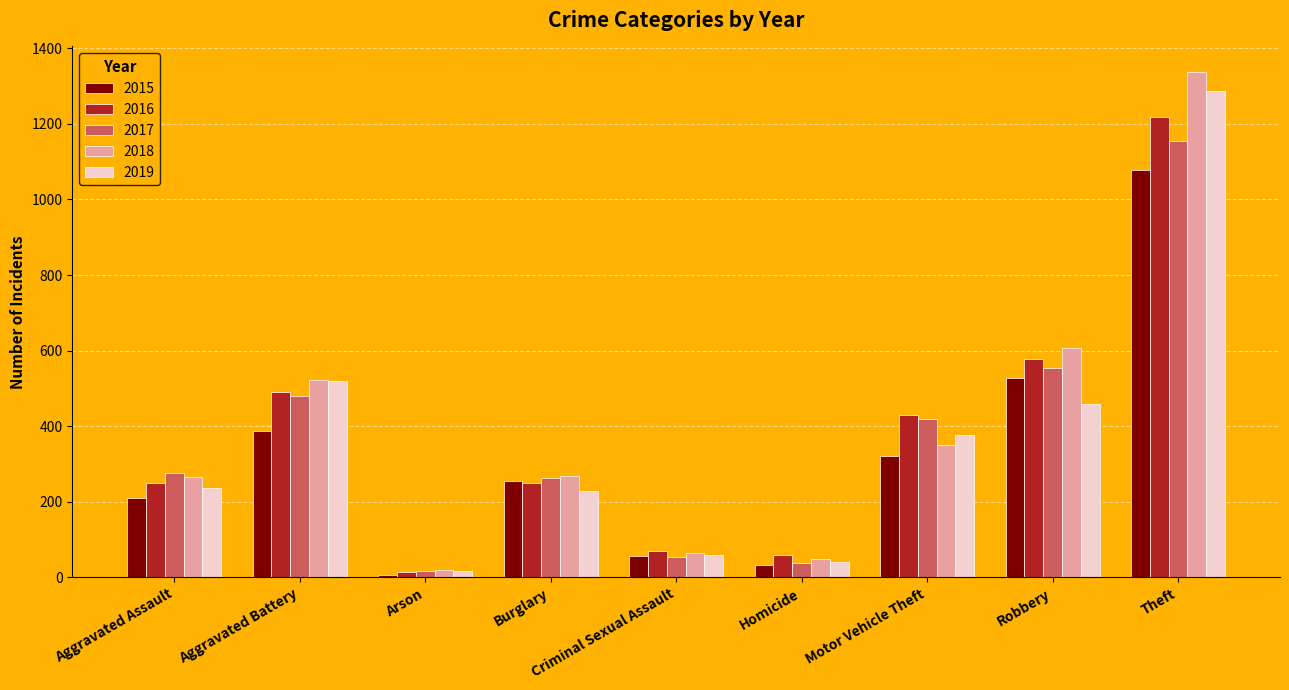

What is the label of the 6th bar from the right?

Burglary